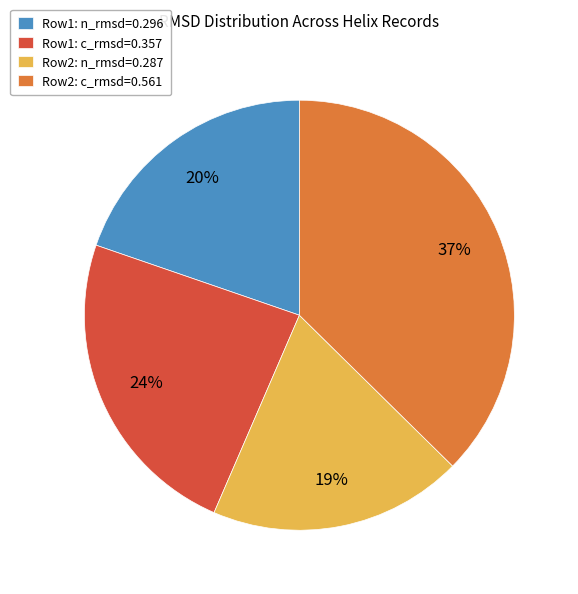

Is there a majority slice in this chart?

No